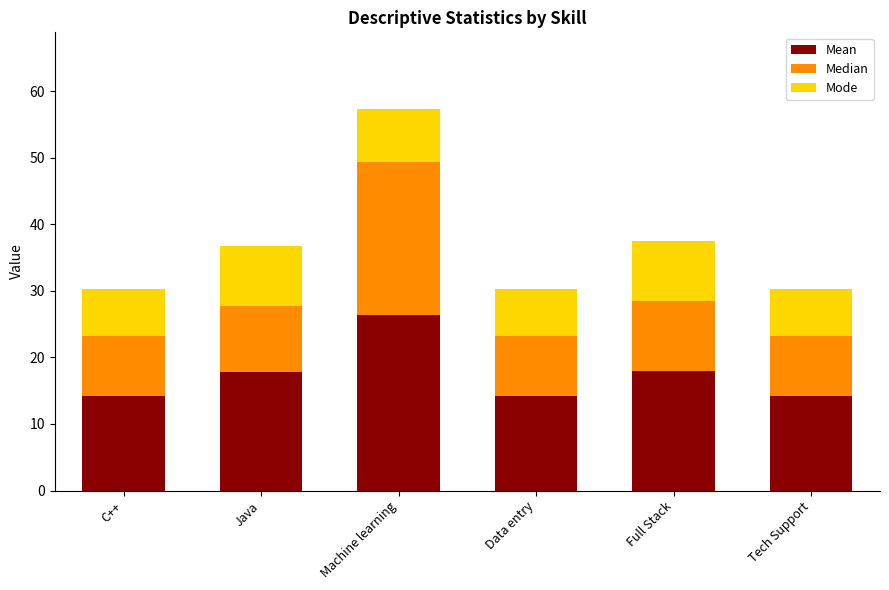

What is the difference between the Mean values at Data entry and Full Stack?

3.7